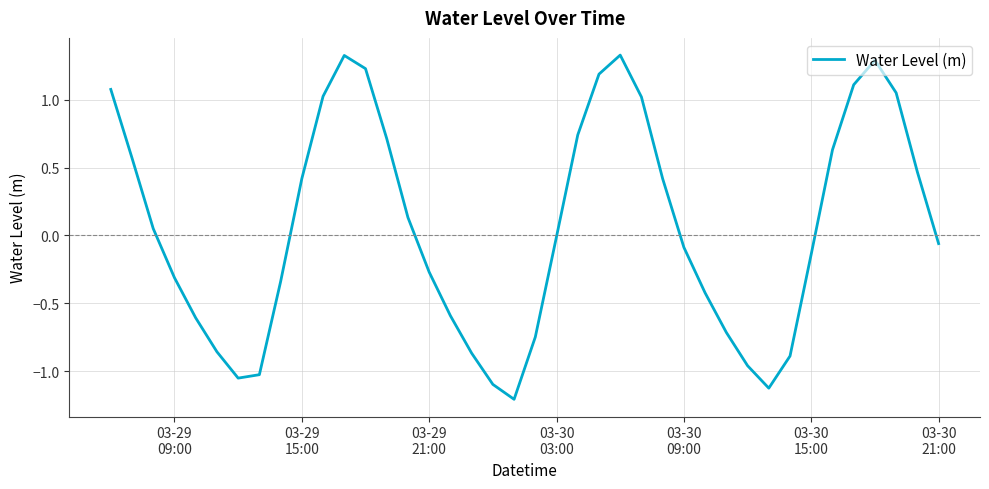

What is the minimum value shown in the chart?

-1.2